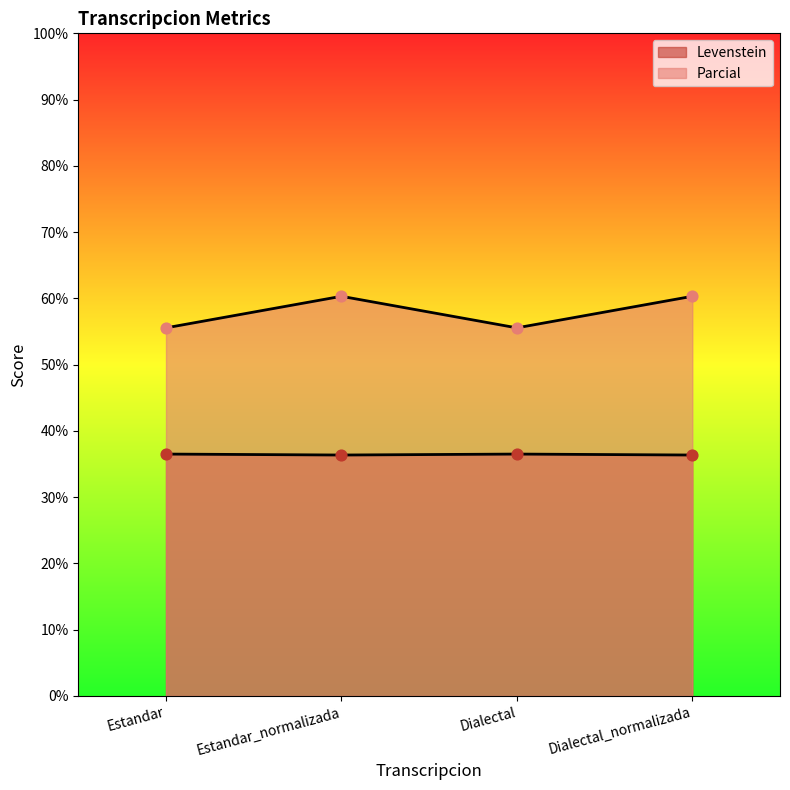

Is the value of Parcial at Dialectal greater than the value of Levenstein at Dialectal?

Yes